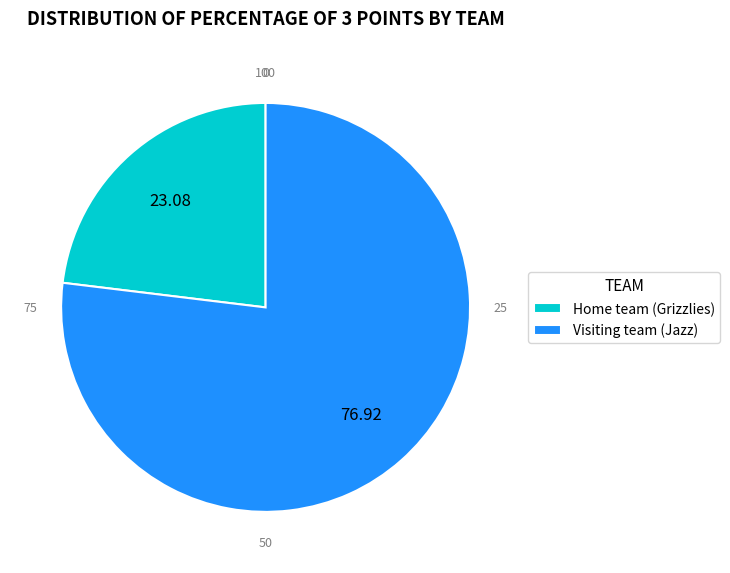

Approximately how many times larger is the value at Home team (Grizzlies) compared to Visiting team (Jazz)?

0.3